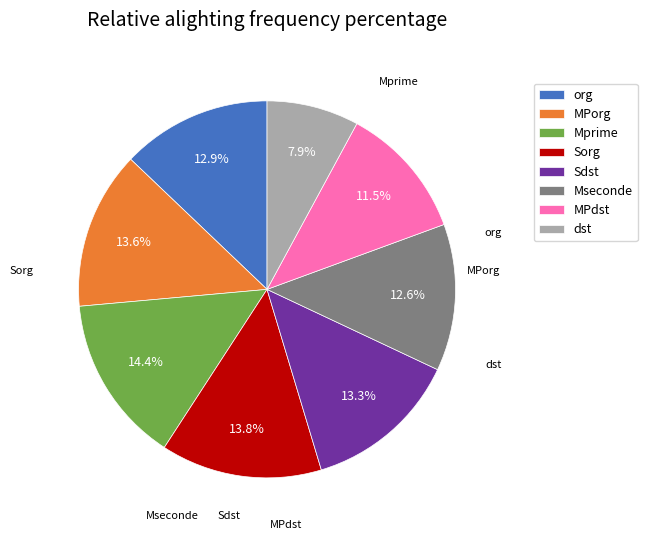

Which category has the smallest portion of the pie?

dst